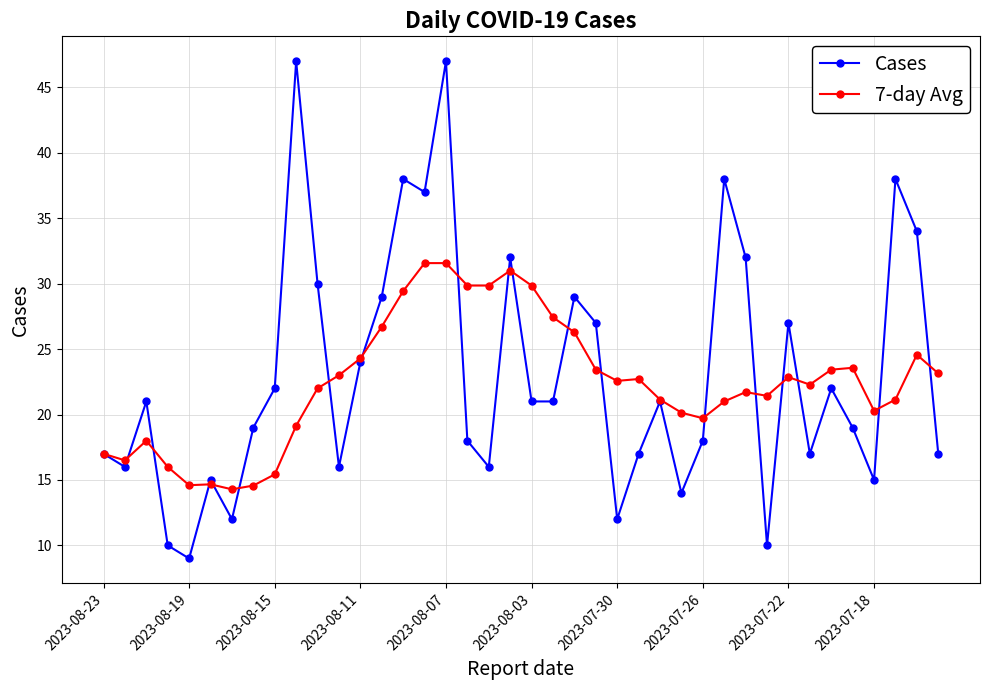

True or false: Cases has more than 0 interior local peaks.

True